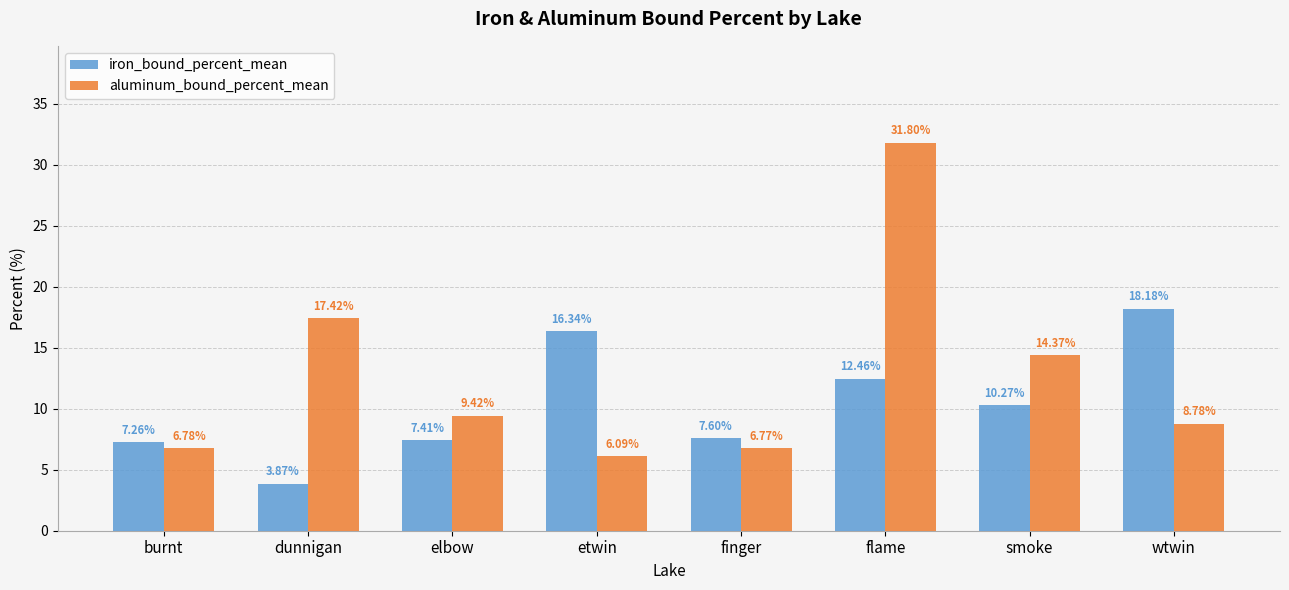

How many data points does each series have?

8